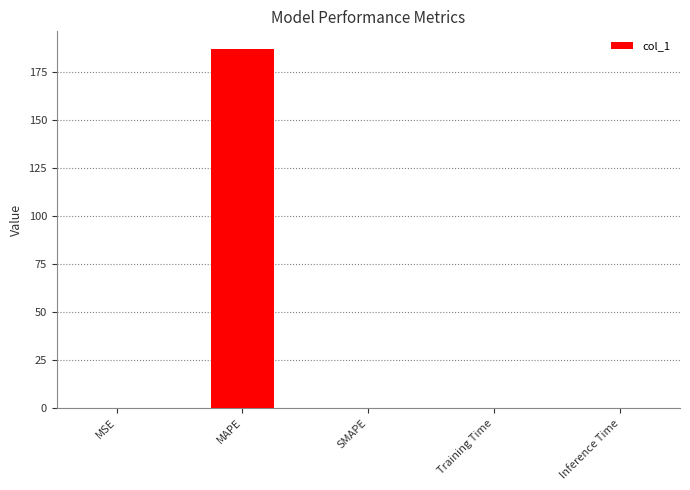

The chart shows a value of 187.1 at MAPE. True or false?

True